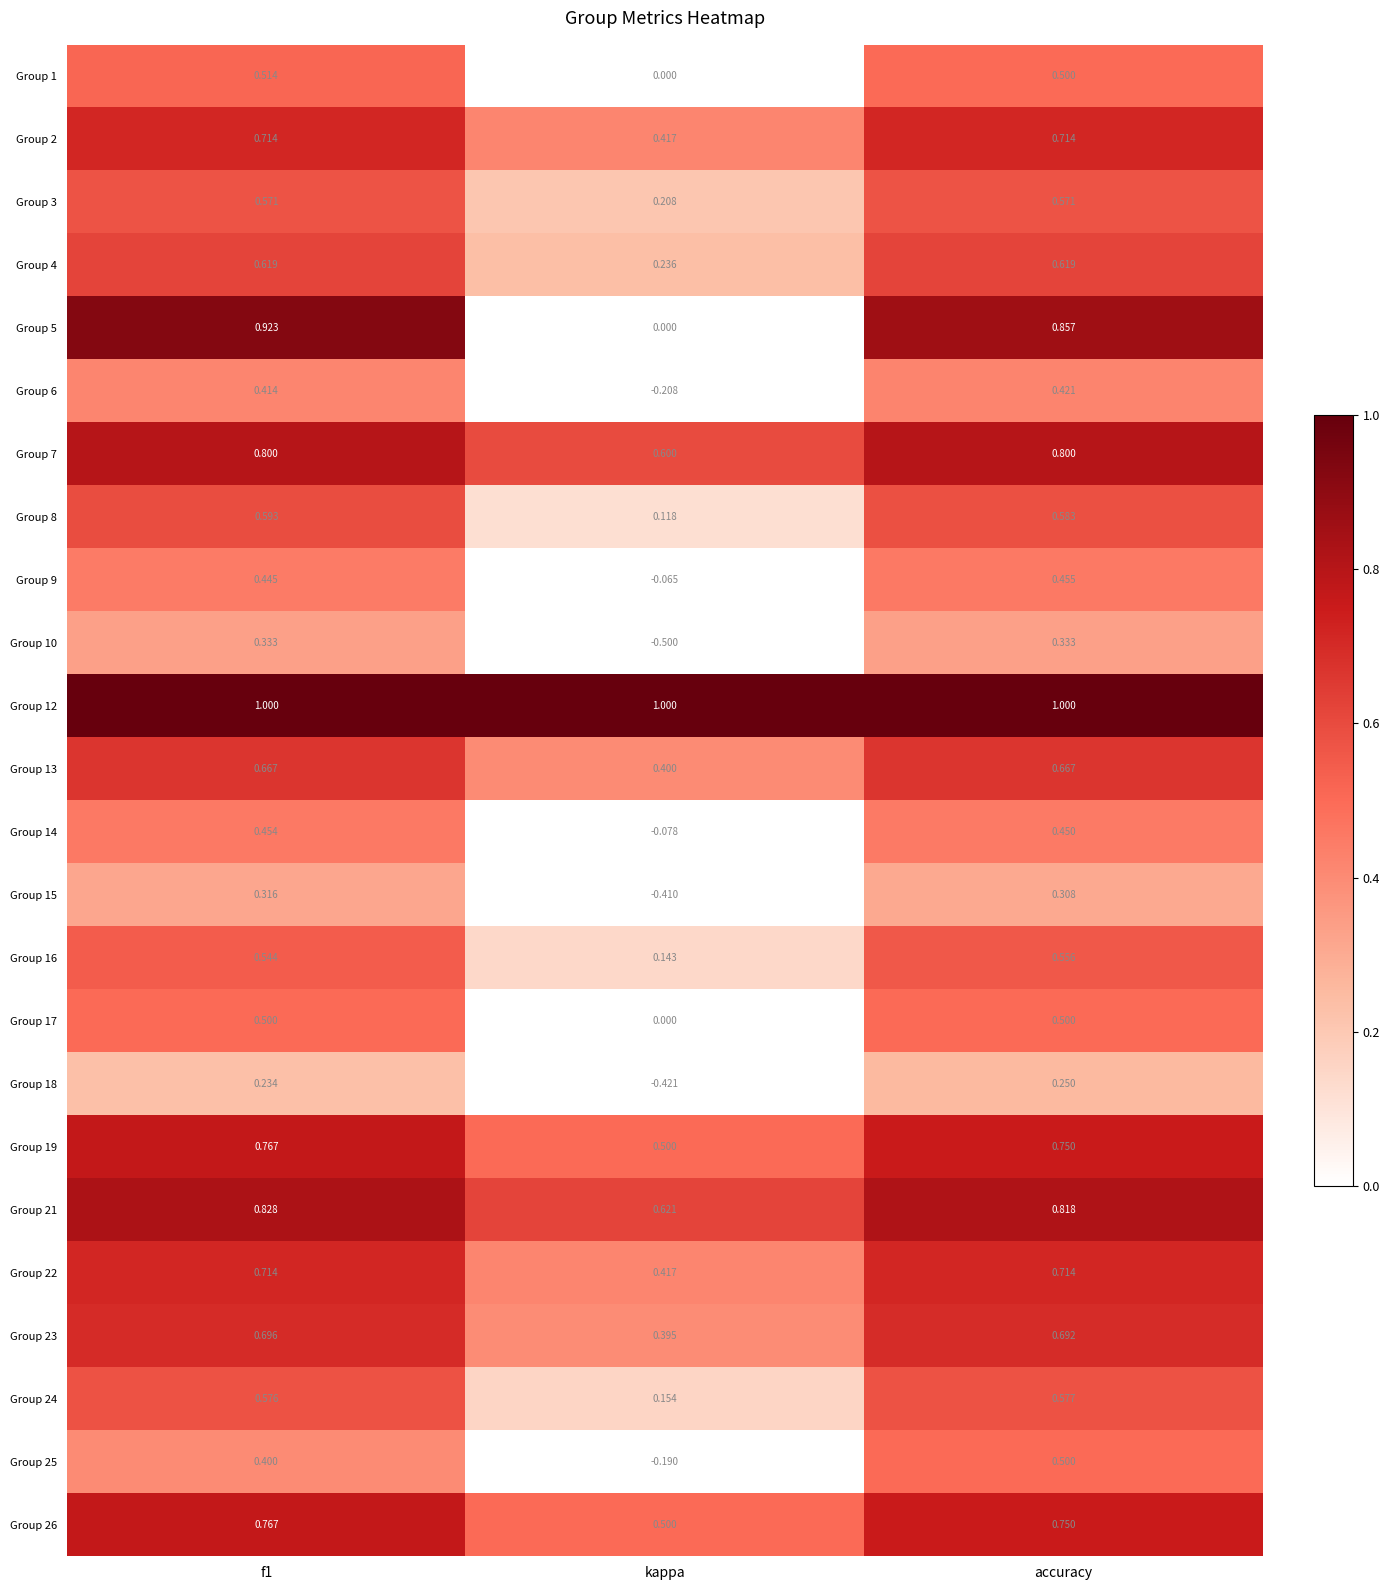

Which category has the lowest value across all series?

kappa